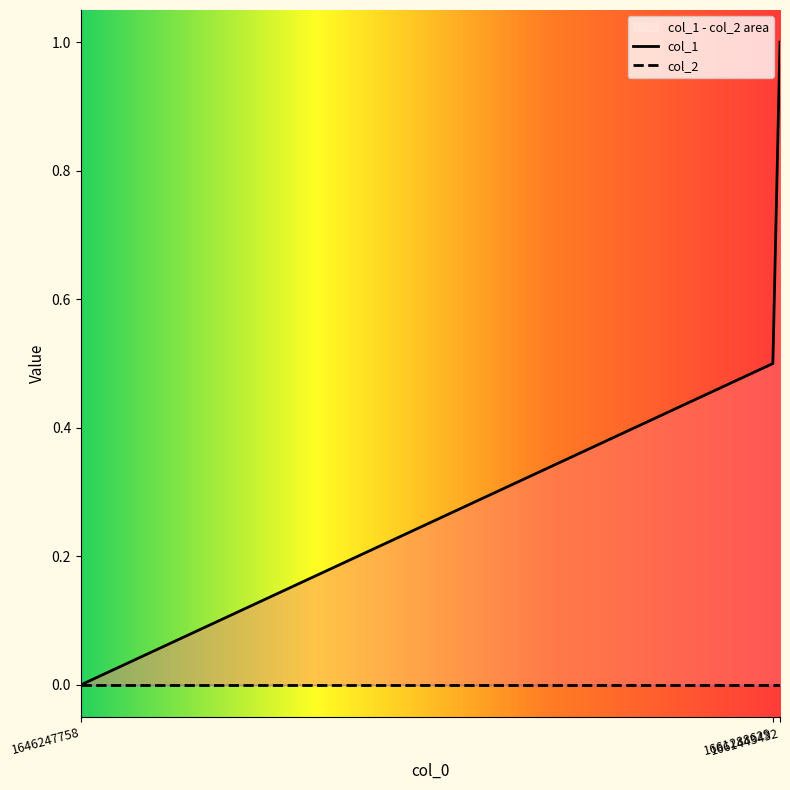

What is the sum of all values?

1.5